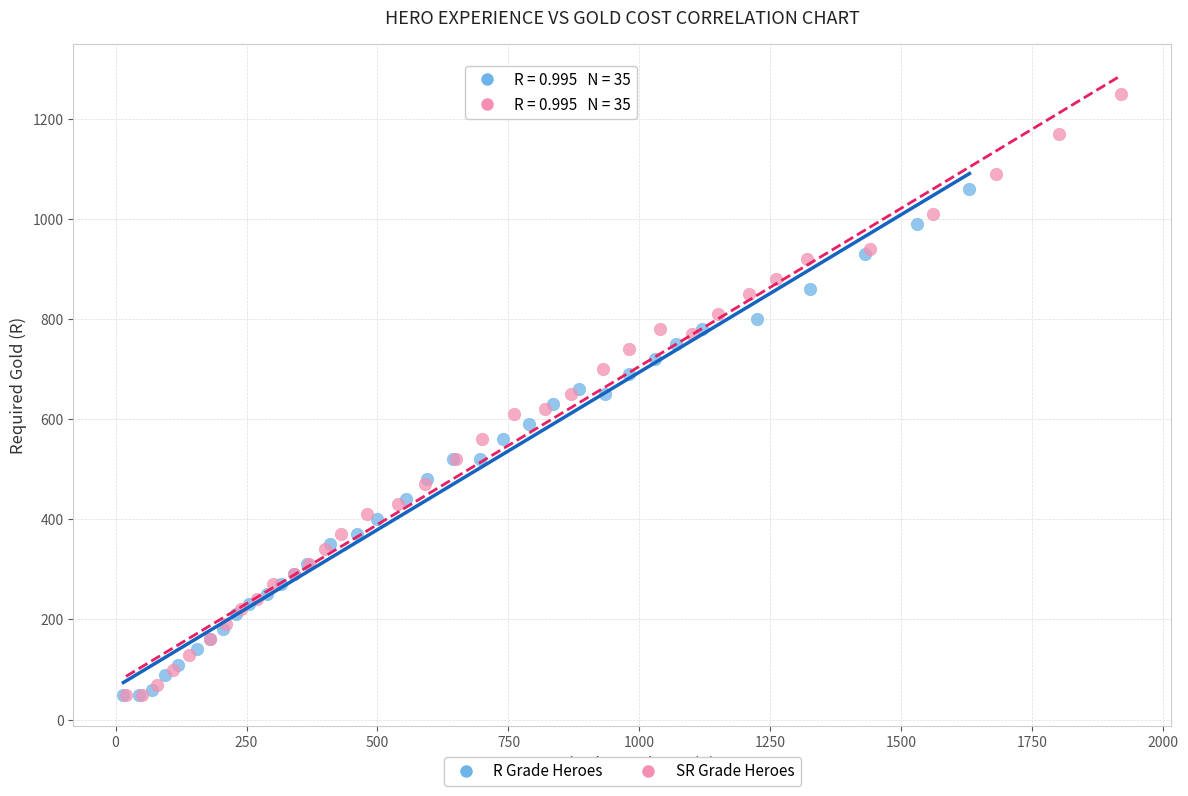

Which series reaches the maximum Y coordinate?

SR Grade Heroes